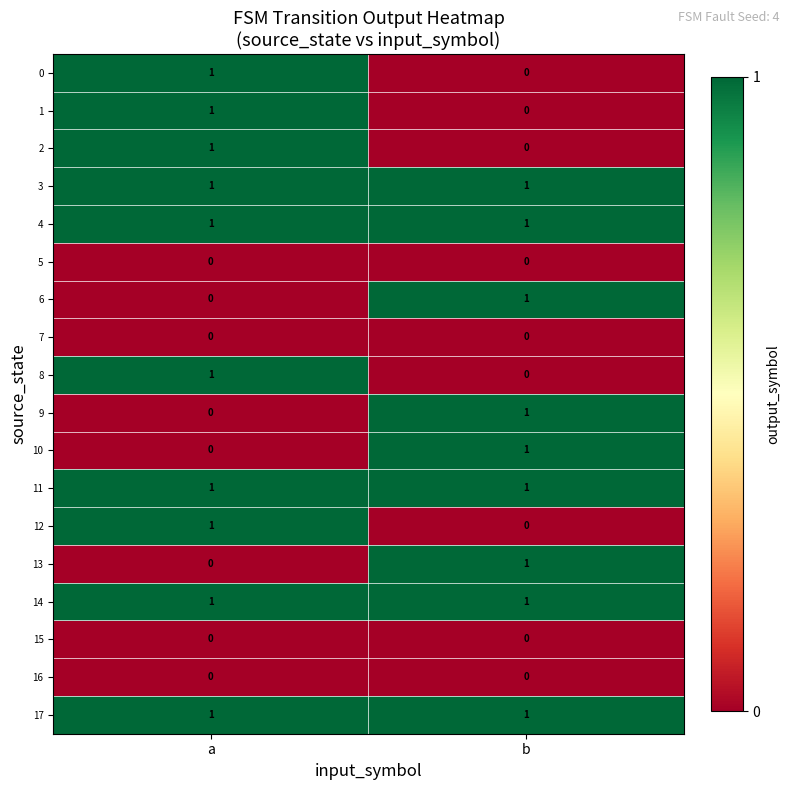

At which category is the sum across all series the highest?

a